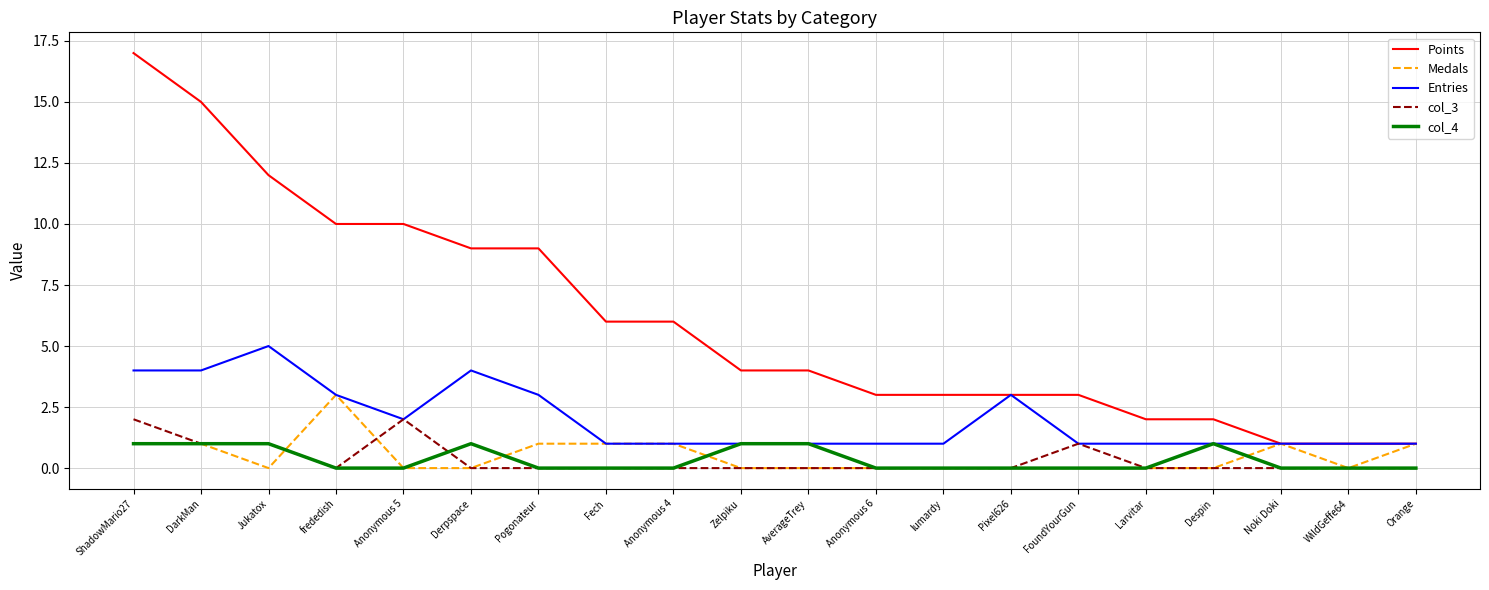

At which category does the chart reach its peak across all series?

ShadowMario27